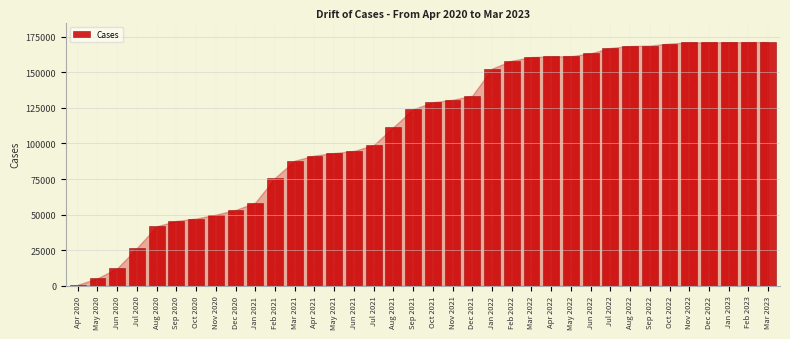

Approximately how many times larger is the value at Jul 2021 compared to Oct 2020?

2.1